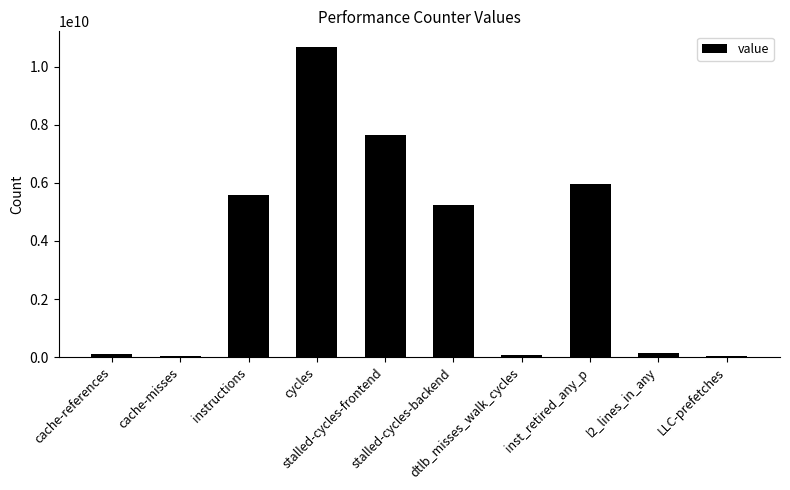

What is the change in value from cache-references to l2_lines_in_any?

+36616997